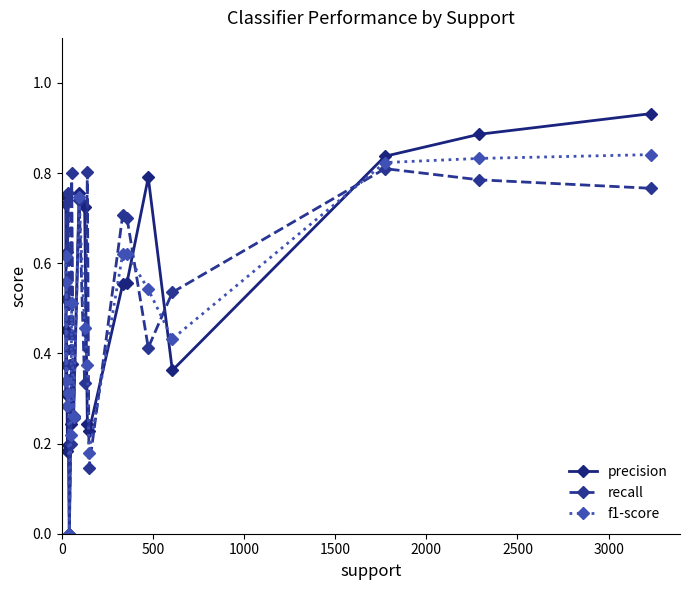

In recall, how many points are higher than both neighbors (excluding endpoints)?

7